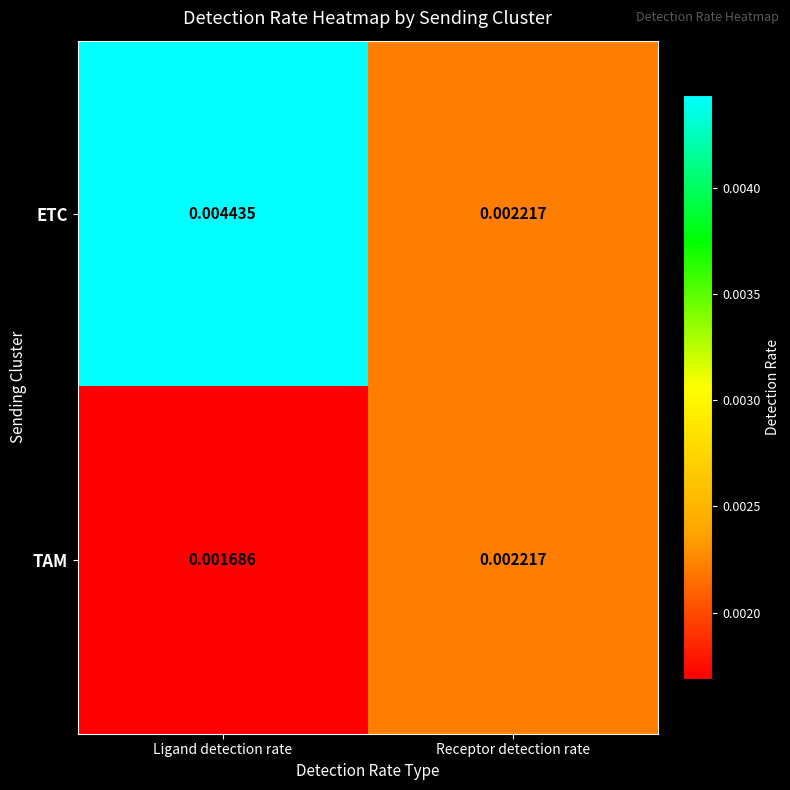

Rank the series at Ligand detection rate from highest to lowest value.

ETC, TAM